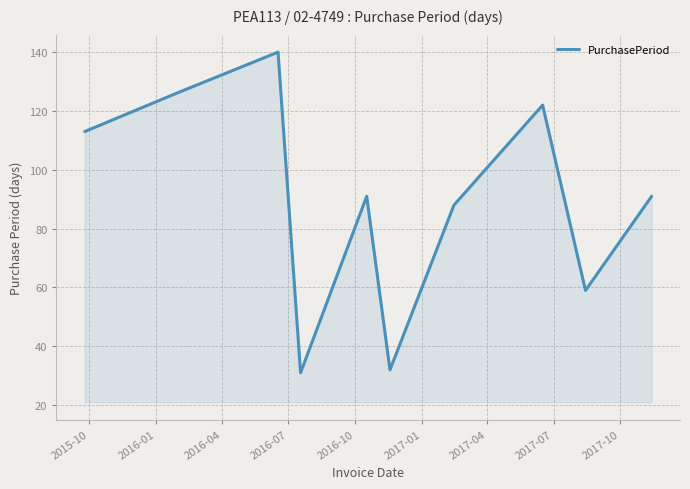

What is the difference between the maximum and minimum values?

109